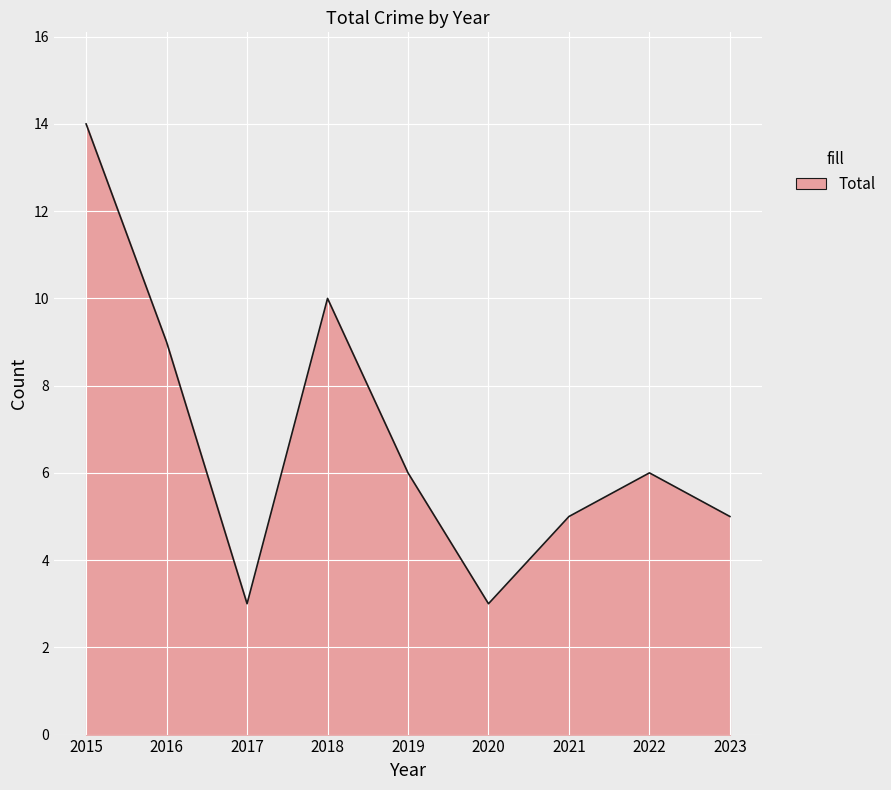

Reading right to left, what are all the values shown in this chart?

5	6	5	3	6	10	3	9	14